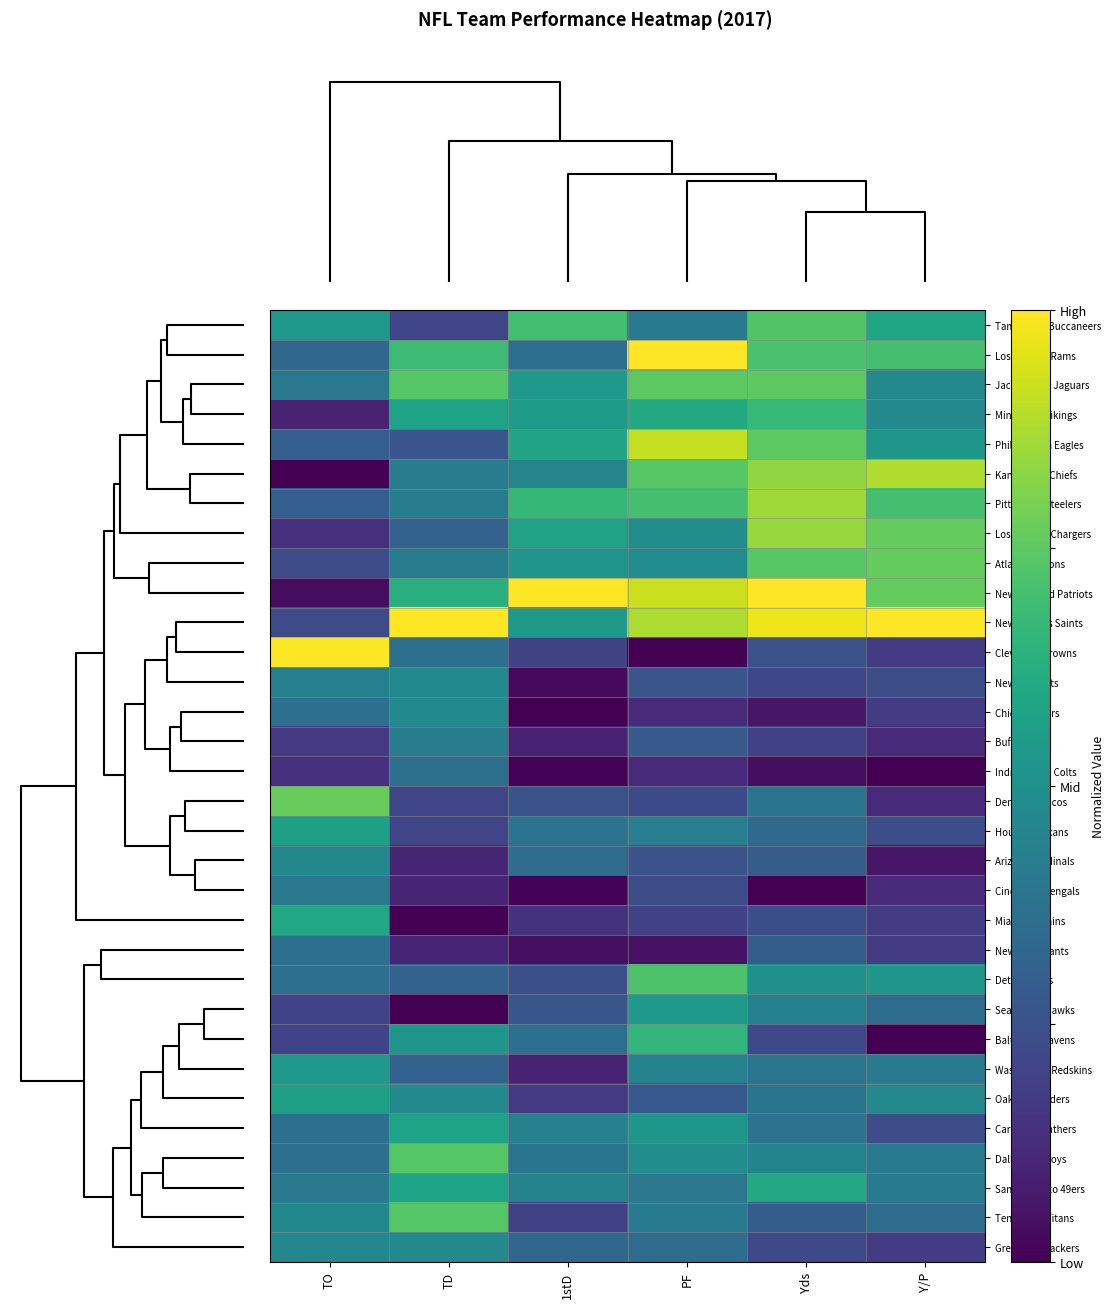

Which series has the largest total across all categories?

New Orleans Saints